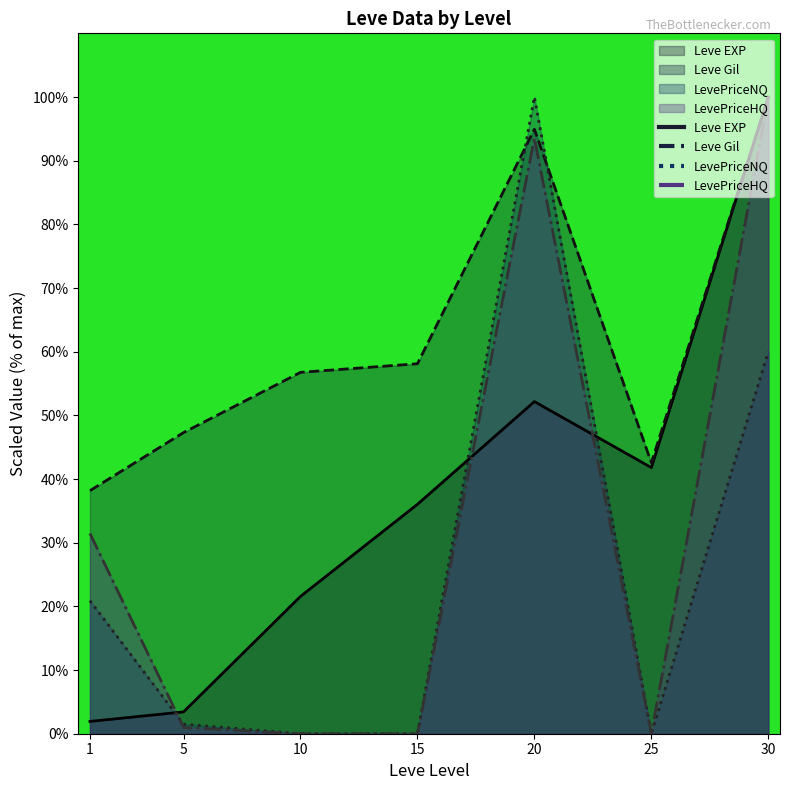

List the labels in order of Leve Gil value, largest first.

30, 20, 15, 10, 5, 25, 1